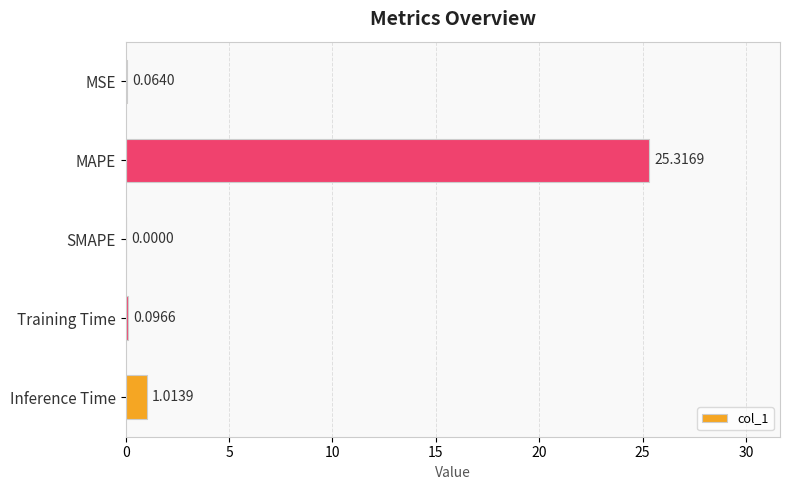

At which label is the value closest to 12?

Inference Time